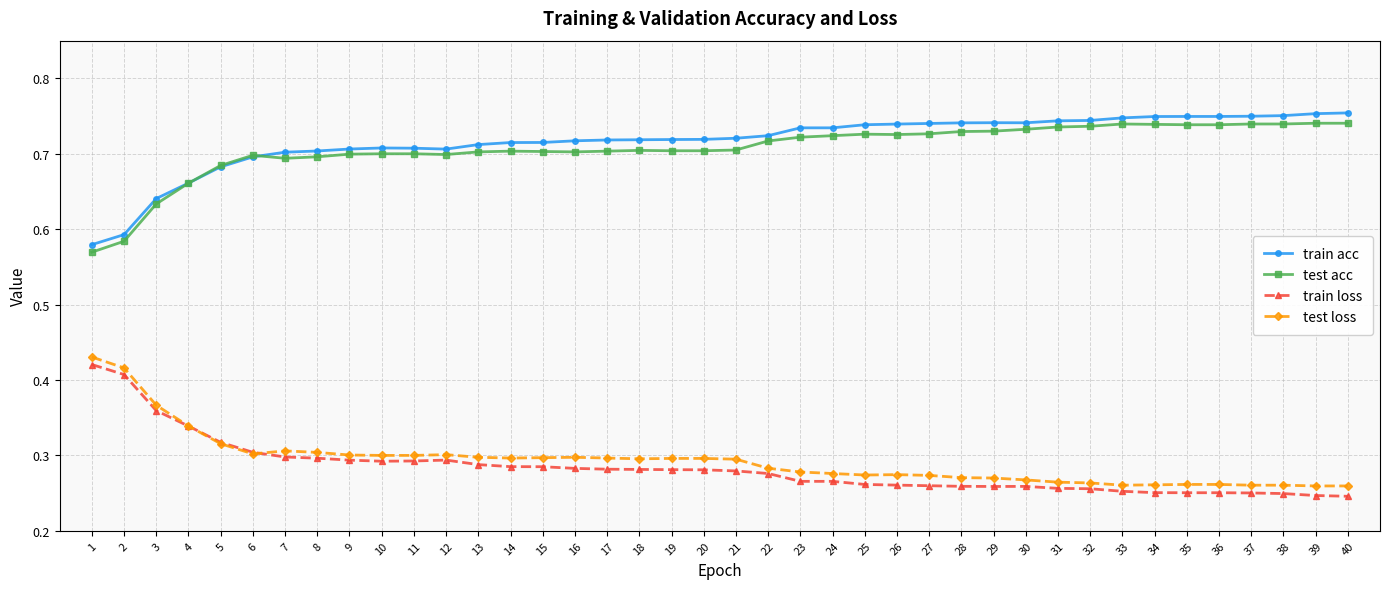

The test acc series shows 0.7 at 20. True or false?

True